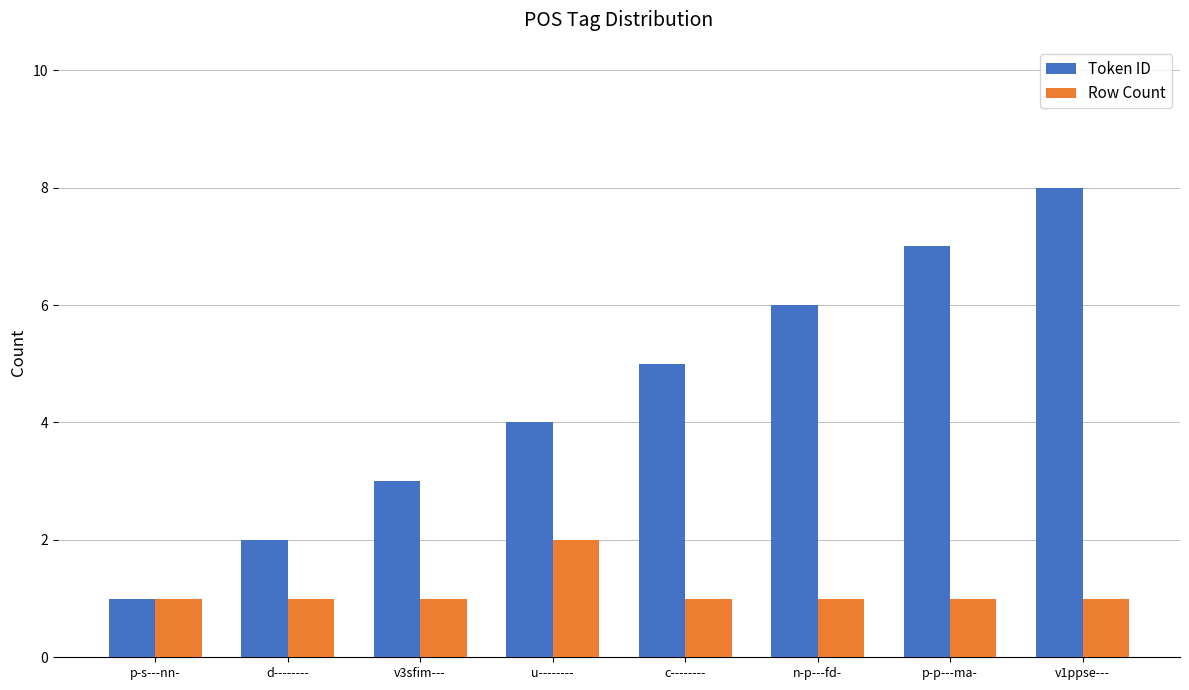

Reading left to right, what are all the values shown in this chart?

Token ID: p-s---nn-=1	d--------=2	v3sfim---=3	u--------=4	c--------=5	n-p---fd-=6	p-p---ma-=7	v1ppse---=8
Row Count: p-s---nn-=1	d--------=1	v3sfim---=1	u--------=2	c--------=1	n-p---fd-=1	p-p---ma-=1	v1ppse---=1